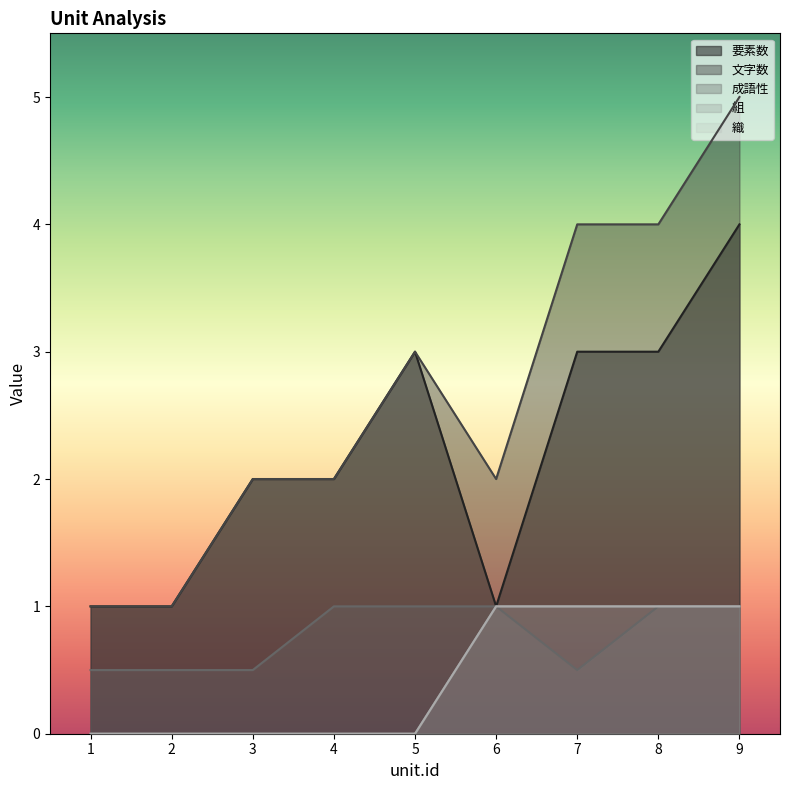

How many interior local valleys does the 文字数 series have?

1